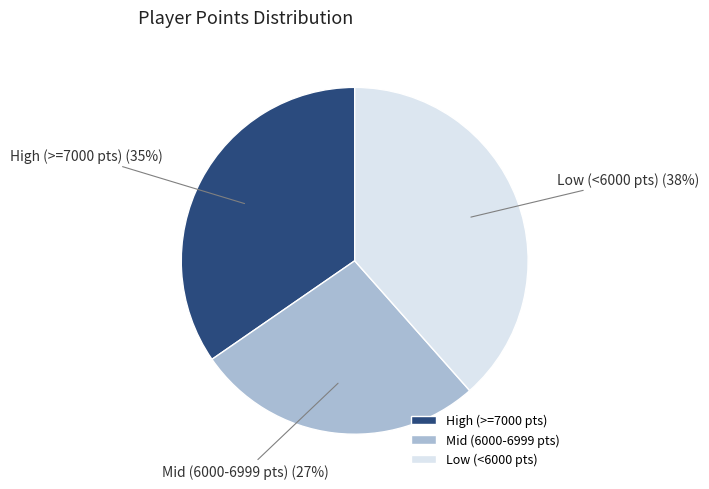

Which has a higher value, Mid (6000-6999 pts) or Low (<6000 pts)?

Low (<6000 pts)